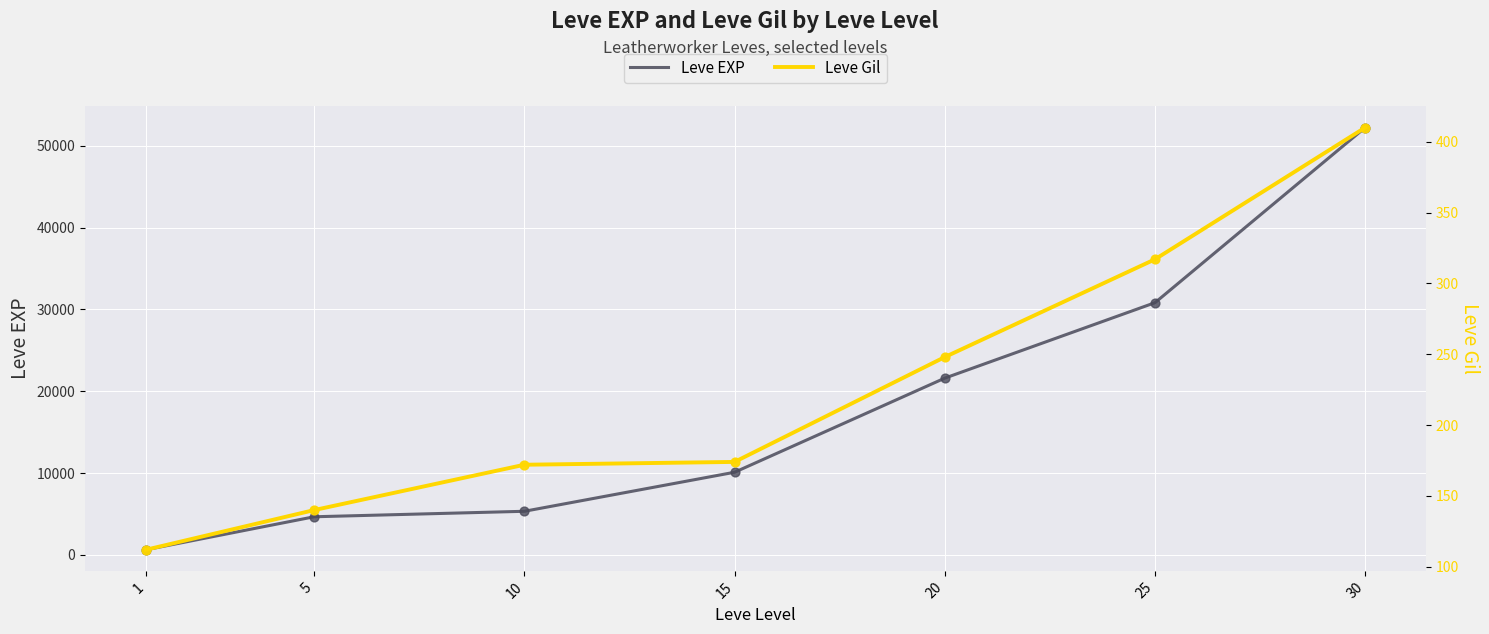

What are all the series names shown in the legend?

Leve EXP, Leve Gil